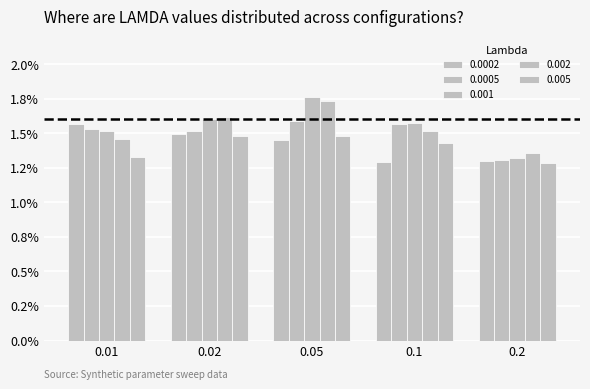

Does the chart contain any negative values?

No